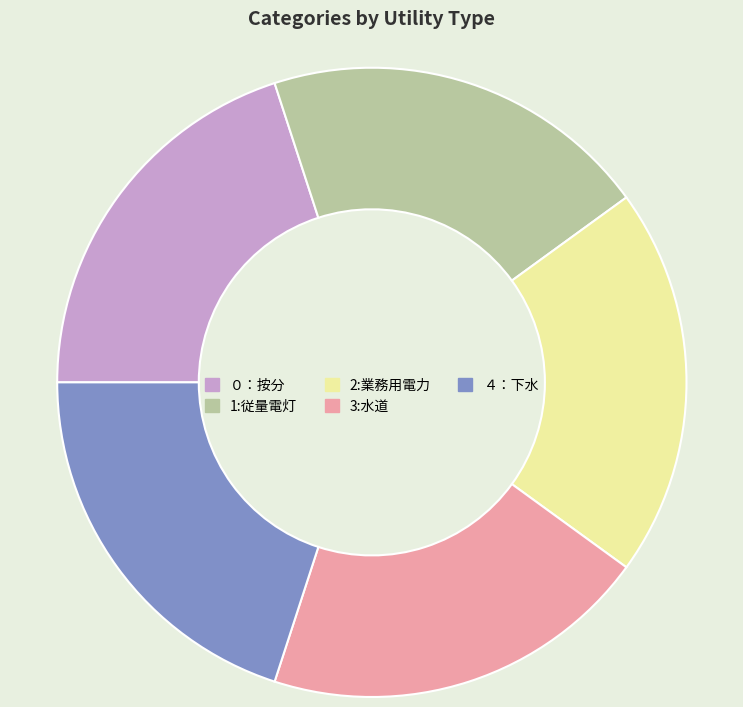

Does 2:業務用電力 account for over 50% of the chart?

No